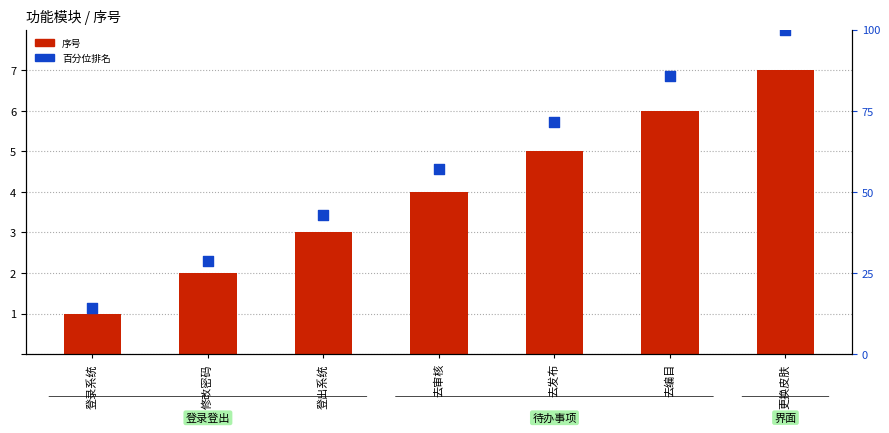

What are all the series names shown in the legend?

序号, 百分位排名